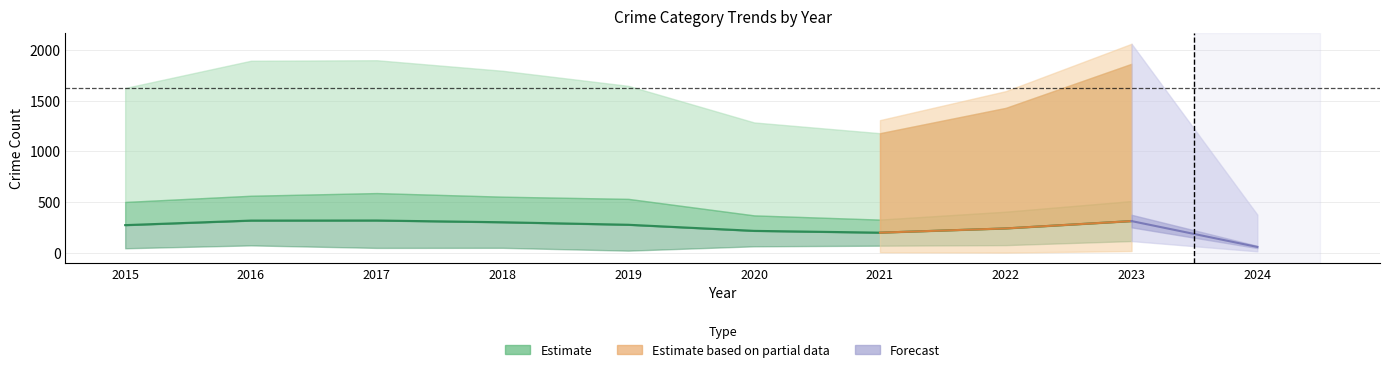

At which label does Robbery first exceed 204?

2015